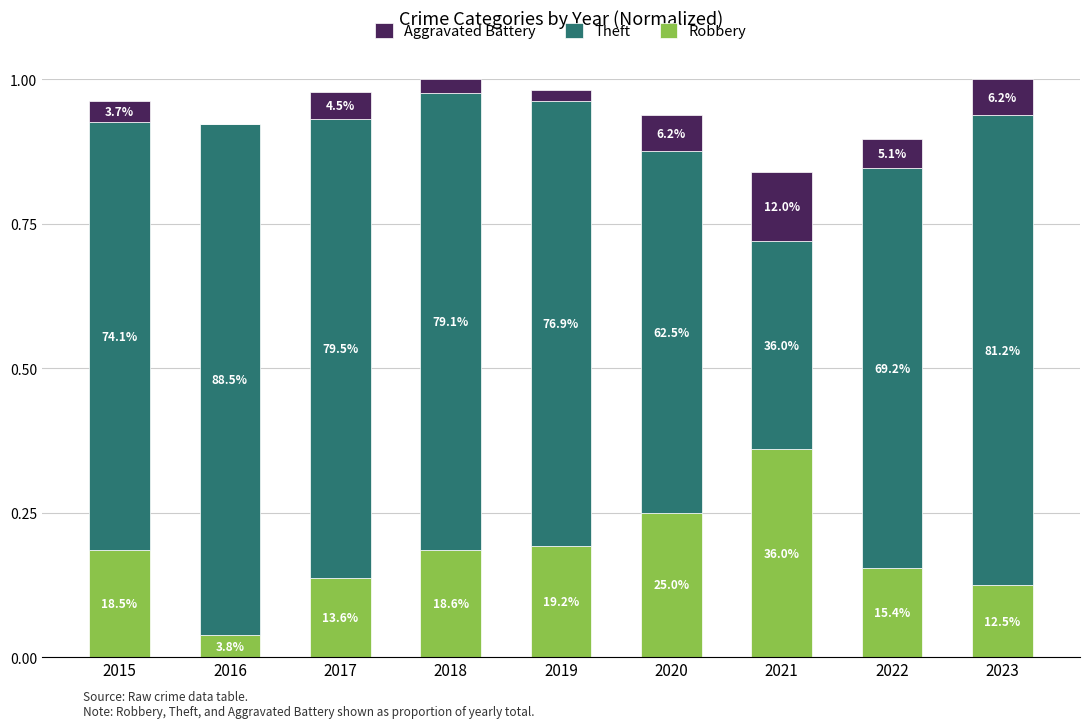

Are the bars horizontal?

No